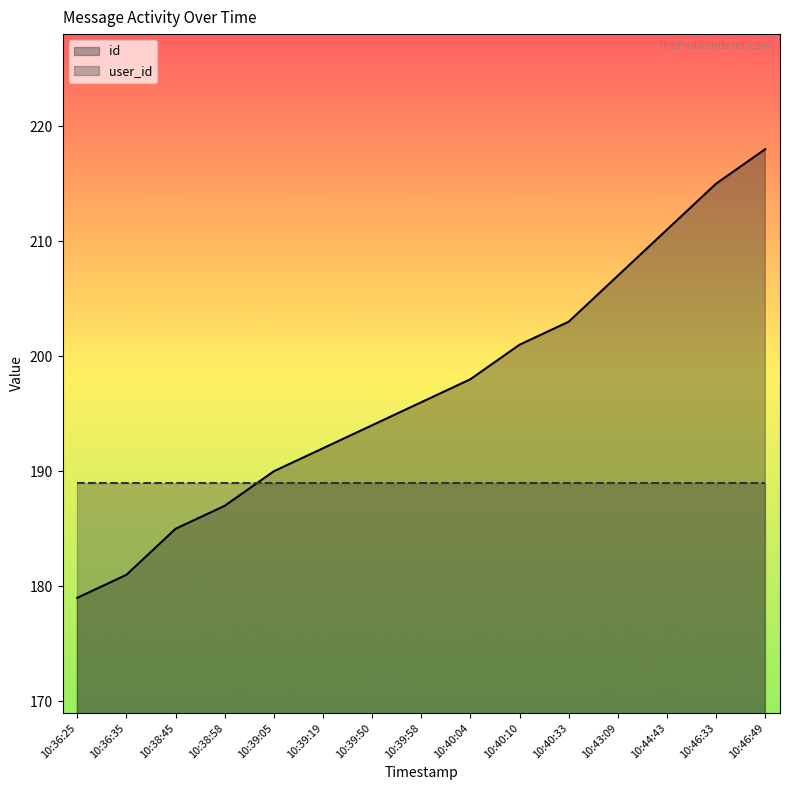

How many lines are shown in the chart?

2